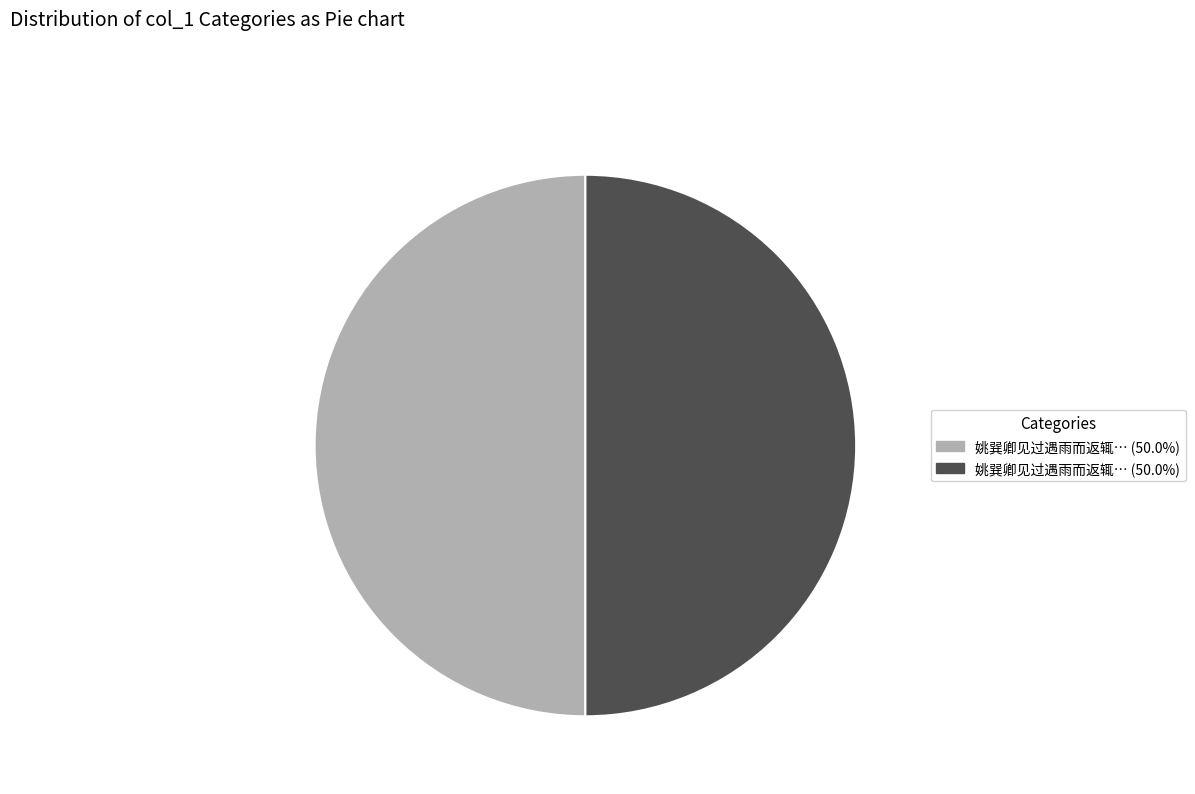

How many segments does this pie chart have?

2